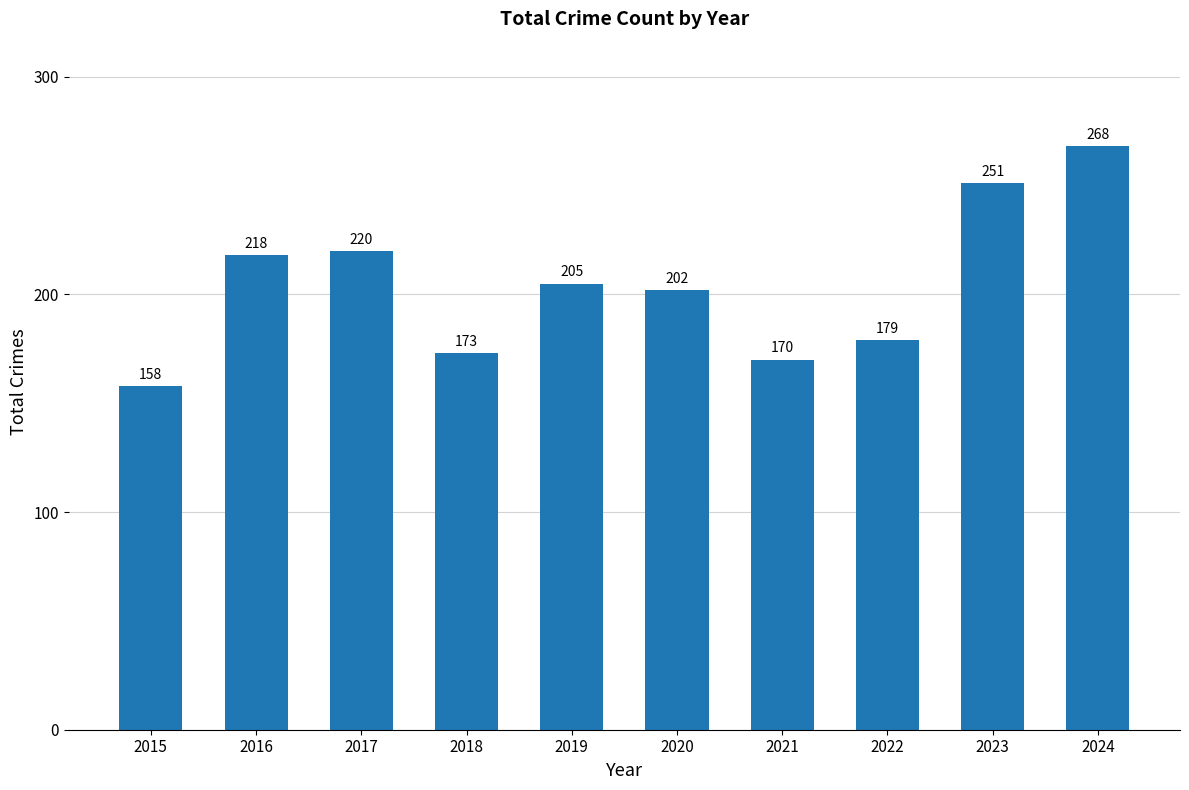

What is the difference between the values at 2023 and 2020?

49